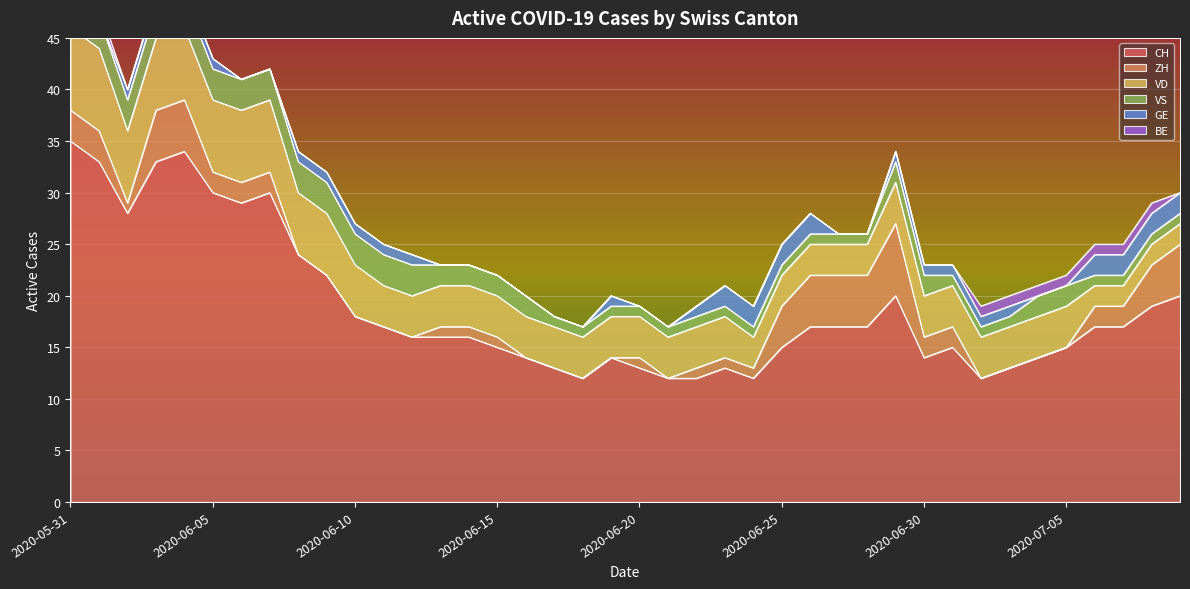

Reading left to right, list all the values displayed in this chart.

CH: 2020-05-31=35	2020-06-01=33	2020-06-02=28	2020-06-03=33	2020-06-04=34	2020-06-05=30	2020-06-06=29	2020-06-07=30	2020-06-08=24	2020-06-09=22	2020-06-10=18	2020-06-11=17	2020-06-12=16	2020-06-13=16	2020-06-14=16	2020-06-15=15	2020-06-16=14	2020-06-17=13	2020-06-18=12	2020-06-19=14	2020-06-20=13	2020-06-21=12	2020-06-22=12	2020-06-23=13	2020-06-24=12	2020-06-25=15	2020-06-26=17	2020-06-27=17	2020-06-28=17	2020-06-29=20	2020-06-30=14	2020-07-01=15	2020-07-02=12	2020-07-03=13	2020-07-04=14	2020-07-05=15	2020-07-06=17	2020-07-07=17	2020-07-08=19	2020-07-09=20
ZH: 2020-05-31=3	2020-06-01=3	2020-06-02=1	2020-06-03=5	2020-06-04=5	2020-06-05=2	2020-06-06=2	2020-06-07=2	2020-06-08=0	2020-06-09=0	2020-06-10=0	2020-06-11=0	2020-06-12=0	2020-06-13=1	2020-06-14=1	2020-06-15=1	2020-06-16=0	2020-06-17=0	2020-06-18=0	2020-06-19=0	2020-06-20=1	2020-06-21=0	2020-06-22=1	2020-06-23=1	2020-06-24=1	2020-06-25=4	2020-06-26=5	2020-06-27=5	2020-06-28=5	2020-06-29=7	2020-06-30=2	2020-07-01=2	2020-07-02=0	2020-07-03=0	2020-07-04=0	2020-07-05=0	2020-07-06=2	2020-07-07=2	2020-07-08=4	2020-07-09=5
VD: 2020-05-31=8	2020-06-01=8	2020-06-02=7	2020-06-03=7	2020-06-04=7	2020-06-05=7	2020-06-06=7	2020-06-07=7	2020-06-08=6	2020-06-09=6	2020-06-10=5	2020-06-11=4	2020-06-12=4	2020-06-13=4	2020-06-14=4	2020-06-15=4	2020-06-16=4	2020-06-17=4	2020-06-18=4	2020-06-19=4	2020-06-20=4	2020-06-21=4	2020-06-22=4	2020-06-23=4	2020-06-24=3	2020-06-25=3	2020-06-26=3	2020-06-27=3	2020-06-28=3	2020-06-29=4	2020-06-30=4	2020-07-01=4	2020-07-02=4	2020-07-03=4	2020-07-04=4	2020-07-05=4	2020-07-06=2	2020-07-07=2	2020-07-08=2	2020-07-09=2
VS: 2020-05-31=5	2020-06-01=3	2020-06-02=3	2020-06-03=3	2020-06-04=3	2020-06-05=3	2020-06-06=3	2020-06-07=3	2020-06-08=3	2020-06-09=3	2020-06-10=3	2020-06-11=3	2020-06-12=3	2020-06-13=2	2020-06-14=2	2020-06-15=2	2020-06-16=2	2020-06-17=1	2020-06-18=1	2020-06-19=1	2020-06-20=1	2020-06-21=1	2020-06-22=1	2020-06-23=1	2020-06-24=1	2020-06-25=1	2020-06-26=1	2020-06-27=1	2020-06-28=1	2020-06-29=2	2020-06-30=2	2020-07-01=1	2020-07-02=1	2020-07-03=1	2020-07-04=2	2020-07-05=2	2020-07-06=1	2020-07-07=1	2020-07-08=1	2020-07-09=1
GE: 2020-05-31=0	2020-06-01=0	2020-06-02=1	2020-06-03=1	2020-06-04=1	2020-06-05=1	2020-06-06=0	2020-06-07=0	2020-06-08=1	2020-06-09=1	2020-06-10=1	2020-06-11=1	2020-06-12=1	2020-06-13=0	2020-06-14=0	2020-06-15=0	2020-06-16=0	2020-06-17=0	2020-06-18=0	2020-06-19=1	2020-06-20=0	2020-06-21=0	2020-06-22=1	2020-06-23=2	2020-06-24=2	2020-06-25=2	2020-06-26=2	2020-06-27=0	2020-06-28=0	2020-06-29=1	2020-06-30=1	2020-07-01=1	2020-07-02=1	2020-07-03=1	2020-07-04=0	2020-07-05=0	2020-07-06=2	2020-07-07=2	2020-07-08=2	2020-07-09=2
BE: 2020-05-31=1	2020-06-01=1	2020-06-02=0	2020-06-03=0	2020-06-04=0	2020-06-05=0	2020-06-06=0	2020-06-07=0	2020-06-08=0	2020-06-09=0	2020-06-10=0	2020-06-11=0	2020-06-12=0	2020-06-13=0	2020-06-14=0	2020-06-15=0	2020-06-16=0	2020-06-17=0	2020-06-18=0	2020-06-19=0	2020-06-20=0	2020-06-21=0	2020-06-22=0	2020-06-23=0	2020-06-24=0	2020-06-25=0	2020-06-26=0	2020-06-27=0	2020-06-28=0	2020-06-29=0	2020-06-30=0	2020-07-01=0	2020-07-02=1	2020-07-03=1	2020-07-04=1	2020-07-05=1	2020-07-06=1	2020-07-07=1	2020-07-08=1	2020-07-09=0